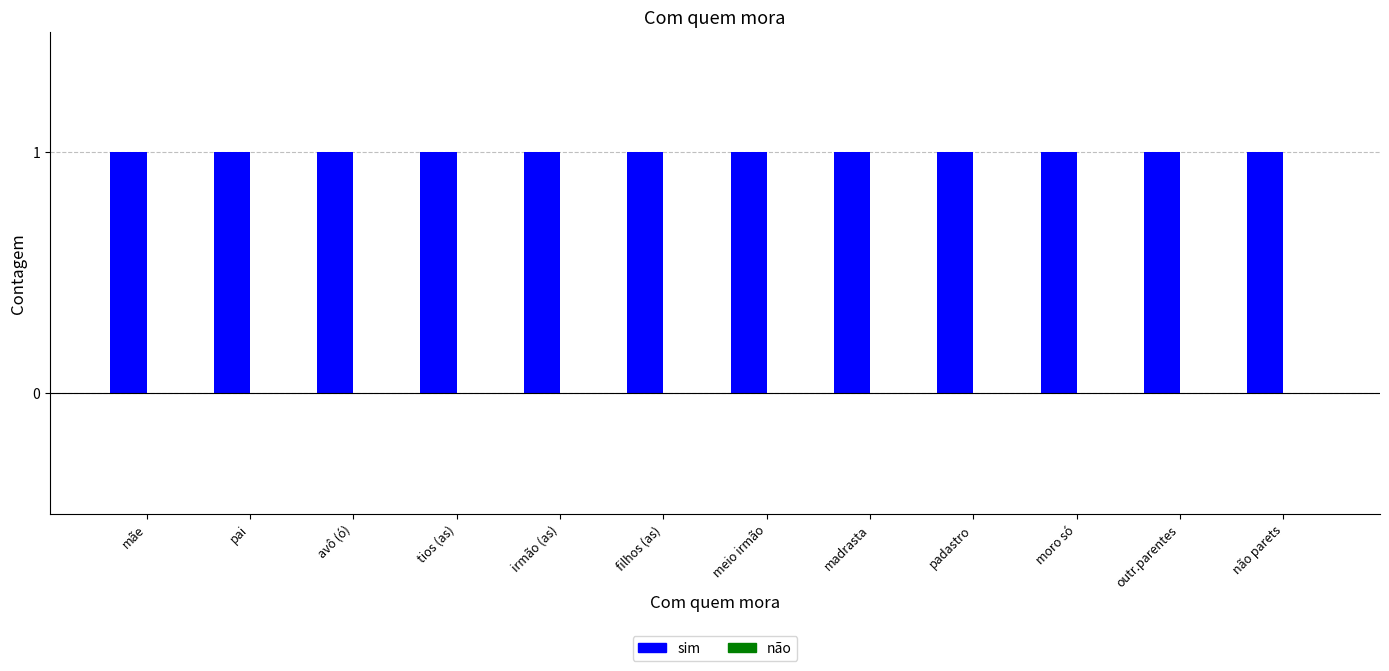

Rank the series by their average value, from lowest to highest.

não, sim